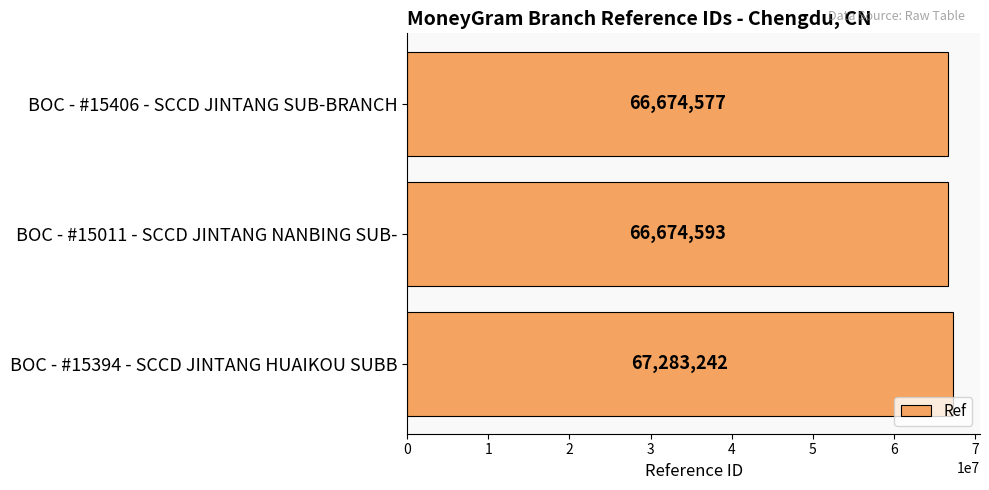

Reading bottom to top, transcribe all the data shown in this chart.

67283242	66674593	66674577